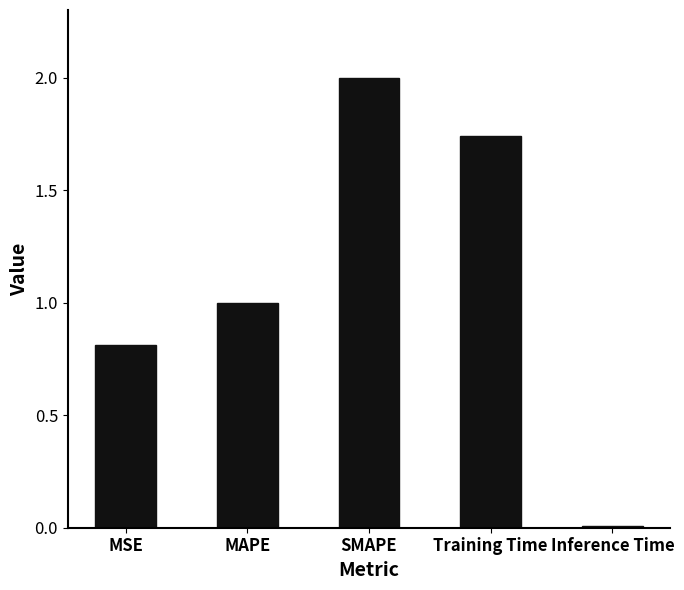

Which has a higher value, MAPE or SMAPE?

SMAPE